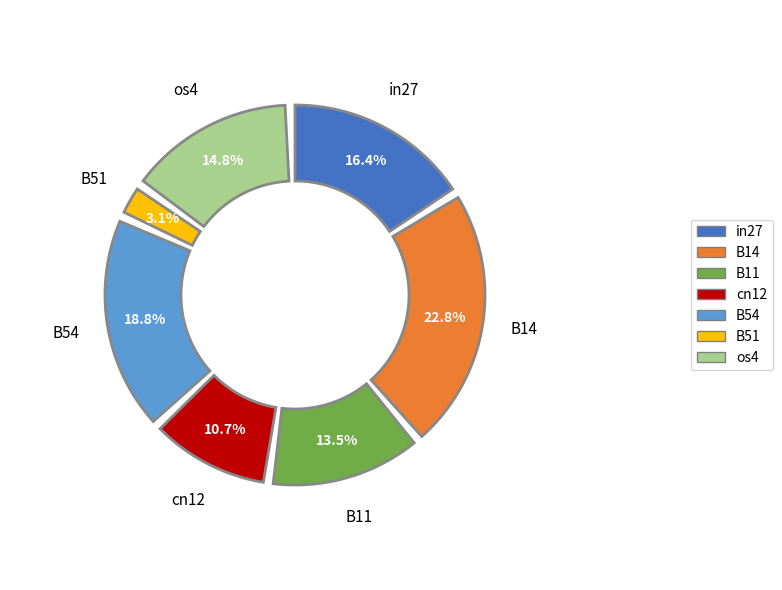

Does os4 represent more than half of the total?

No